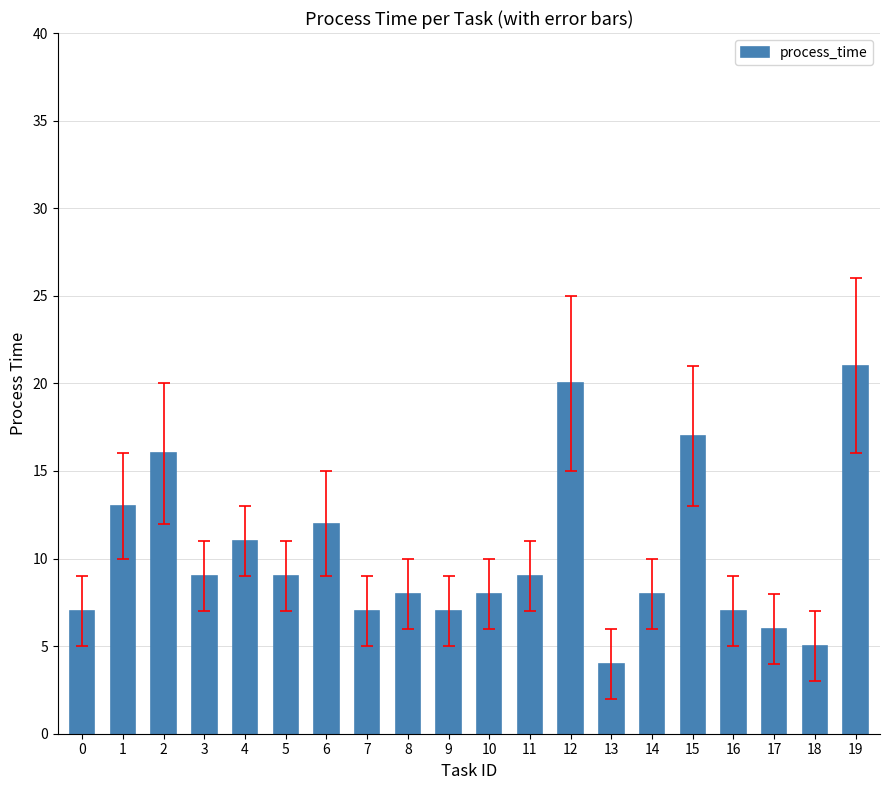

What is the difference between the values at 7 and 6?

5